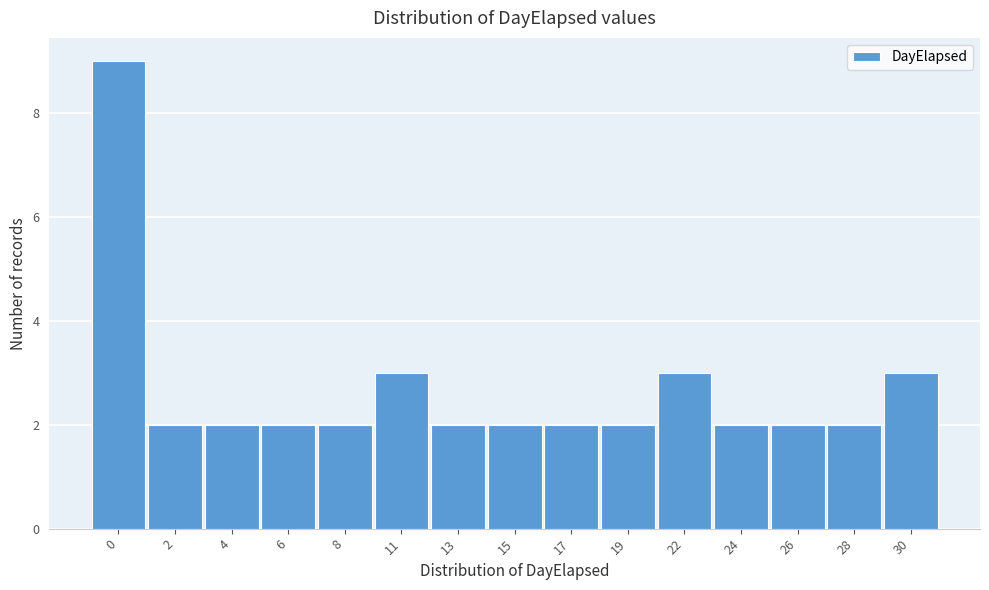

Reading right to left, what are all the values shown in this chart?

30=3	28=2	26=2	24=2	22=3	19=2	17=2	15=2	13=2	11=3	8=2	6=2	4=2	2=2	0=9